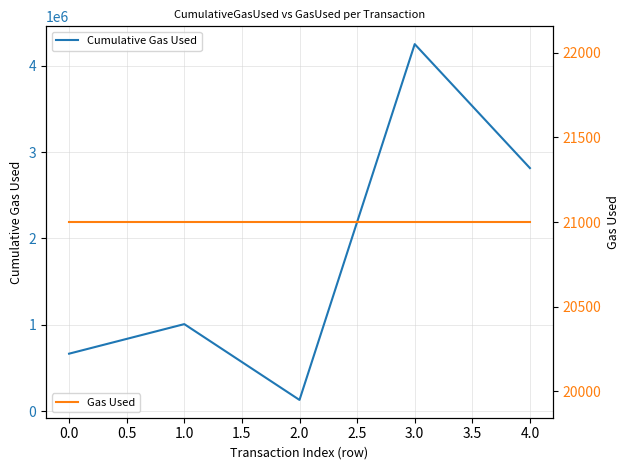

True or false: Gas Used and Cumulative Gas Used intersect in this chart.

False